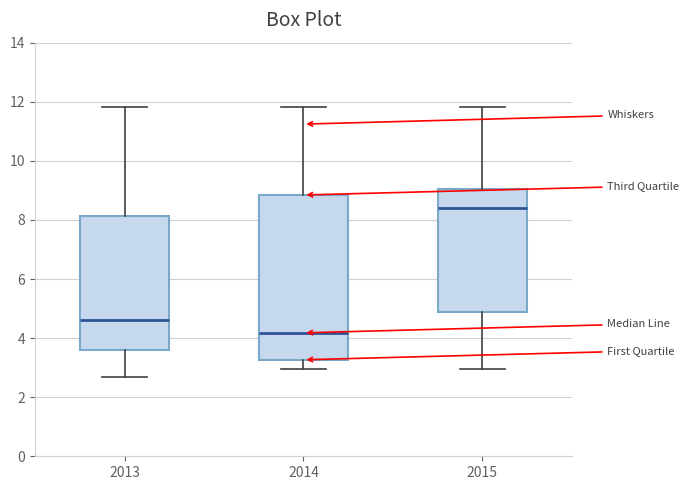

Which box has the lowest median line?

2014